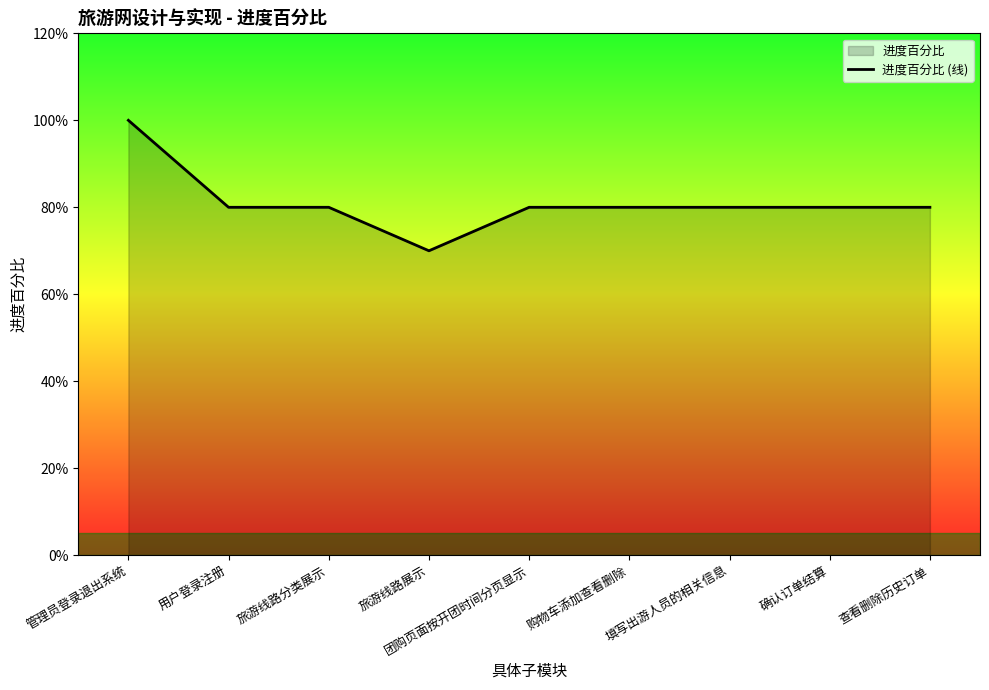

What position from the left is 团购页面按开团时间分页显示?

5